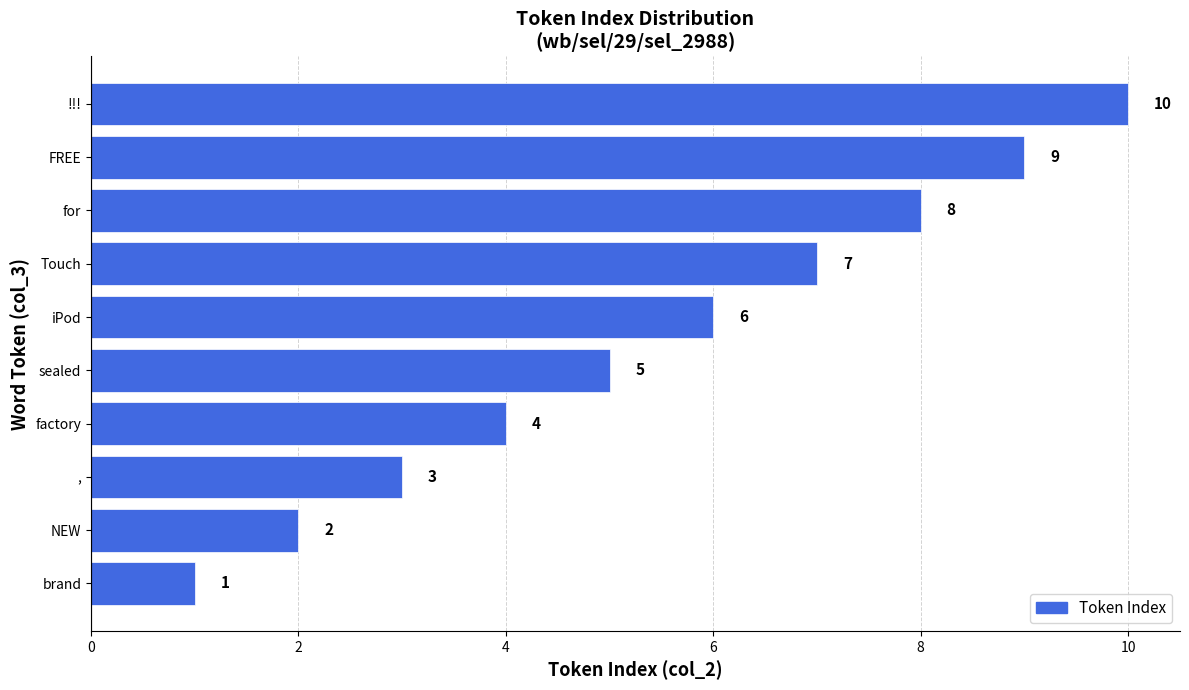

Rank the categories by value from highest to lowest.

!!!, FREE, for, Touch, iPod, sealed, factory, ,, NEW, brand